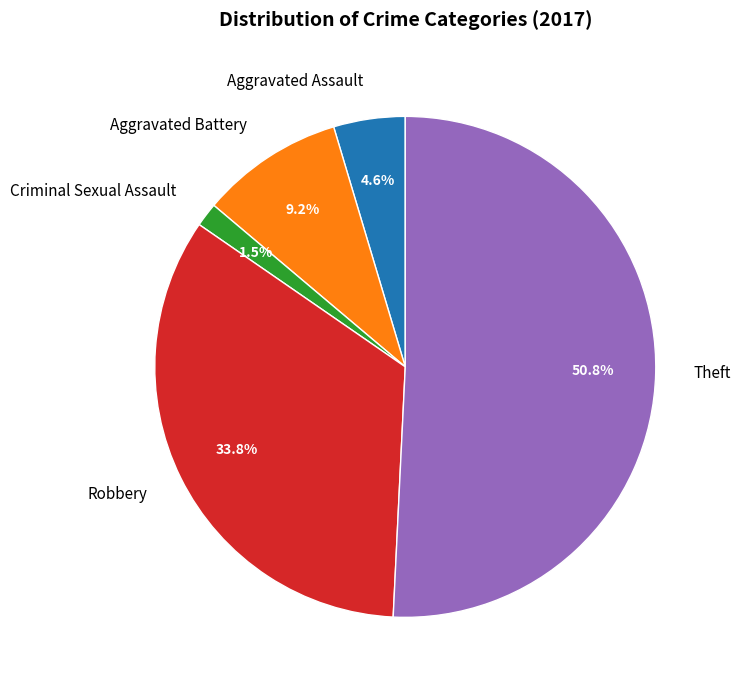

What is the majority slice?

Theft